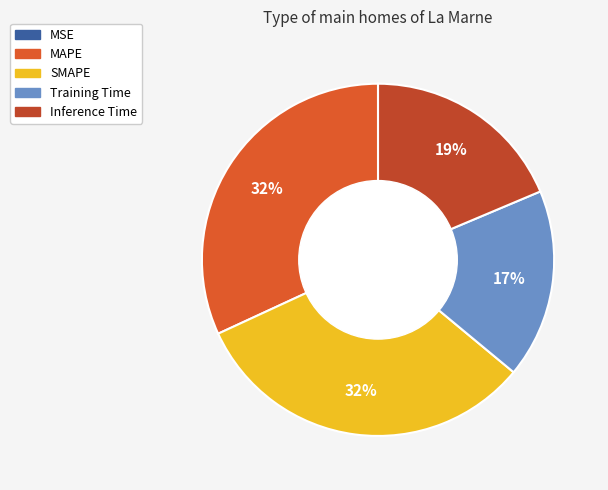

Does Inference Time represent more than half of the total?

No